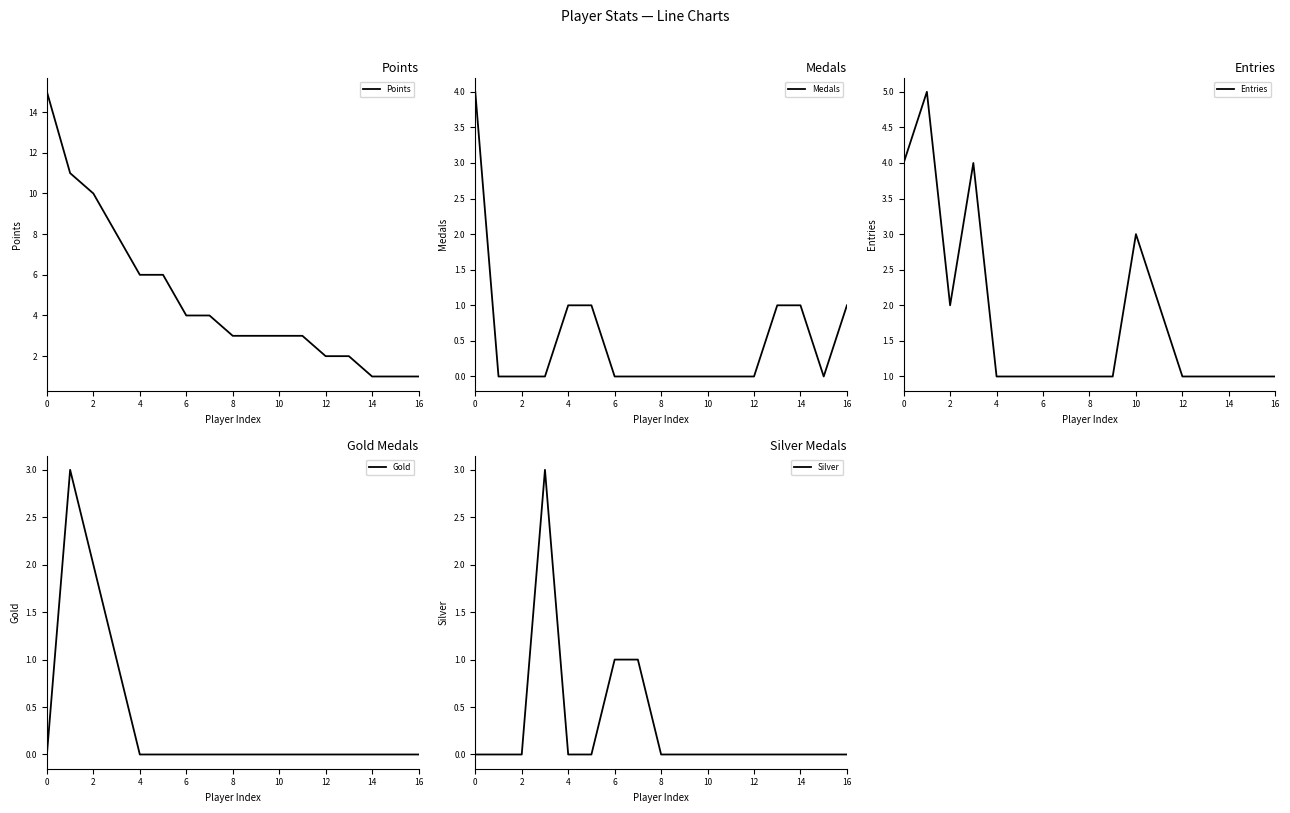

Between 12 and 14, which is larger?

12